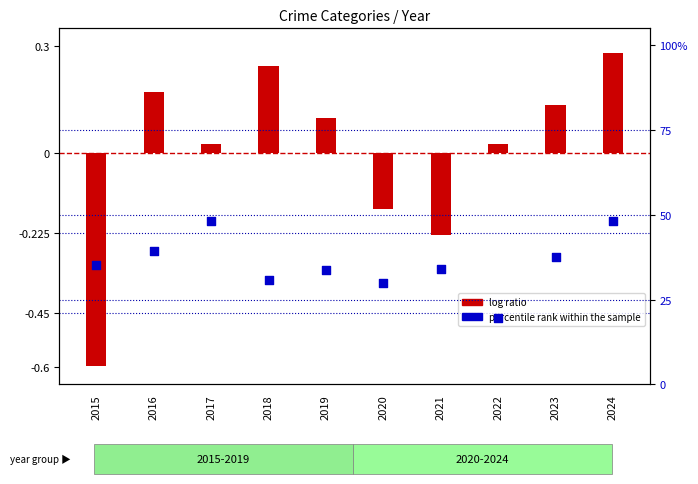

At which category is the sum across all series the highest?

2024